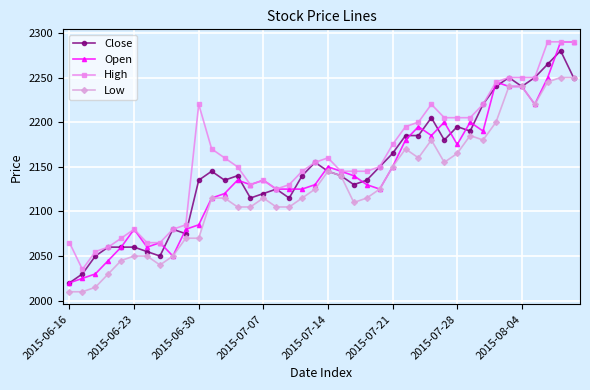

What is the value of the Open point at the 26th from the left?

2150